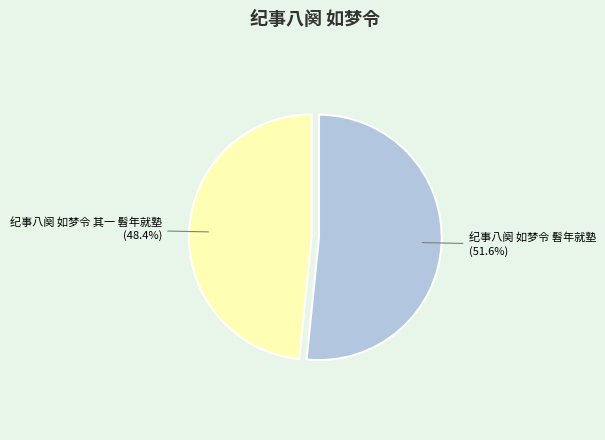

What portion of the pie excludes 纪事八阕 如梦令 髫年就塾?

48.4%